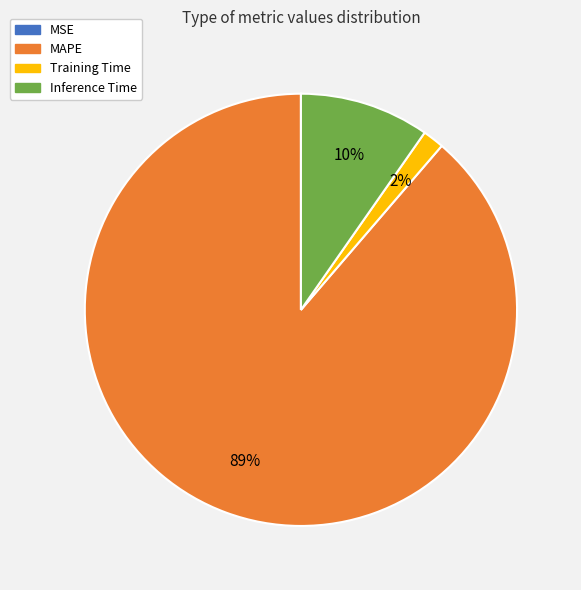

To the nearest percent, what is the difference between the Inference Time and Training Time slice percentages?

8%